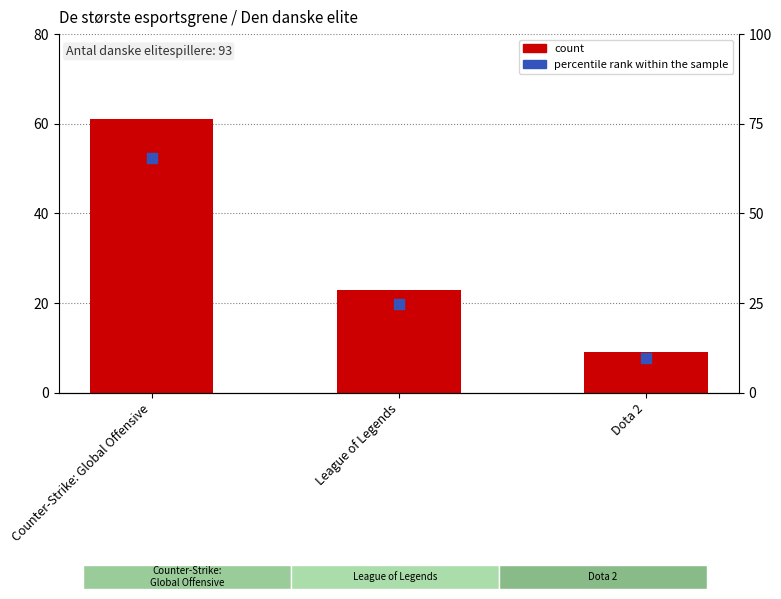

Which series has the largest total across all categories?

percentile rank within the sample